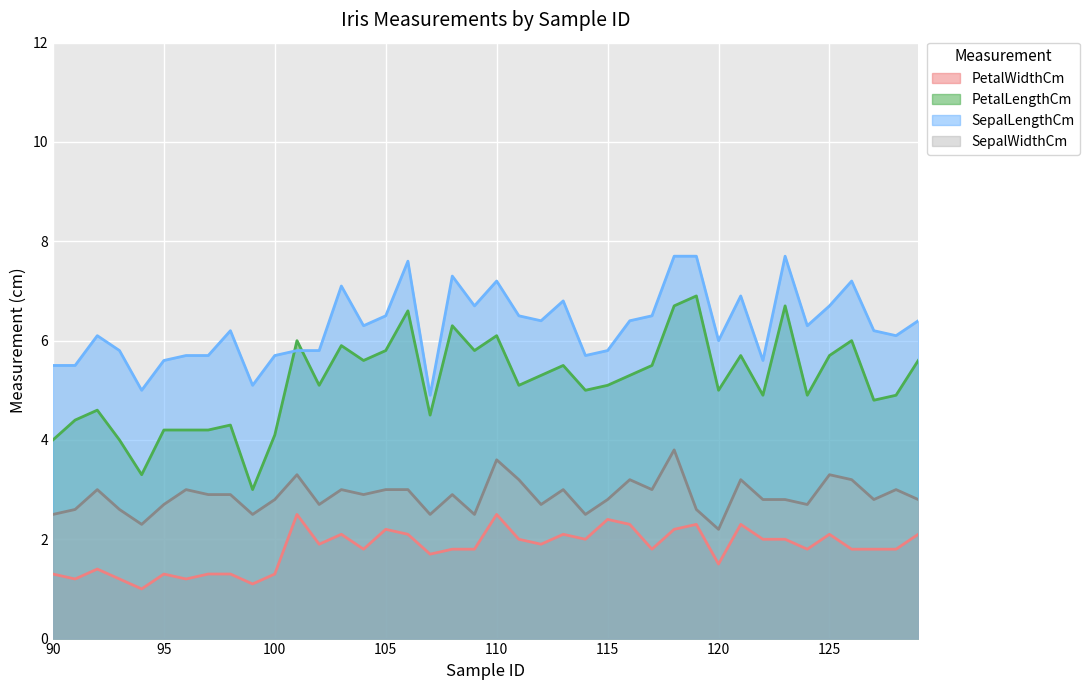

What is the total value across all series at 117?

16.8